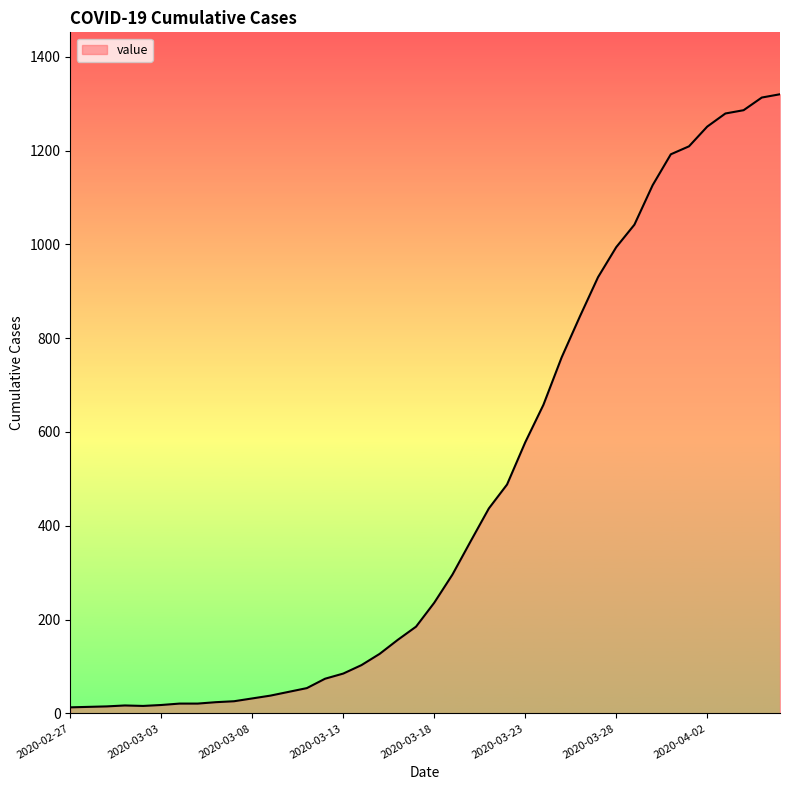

How many lines are shown in the chart?

1